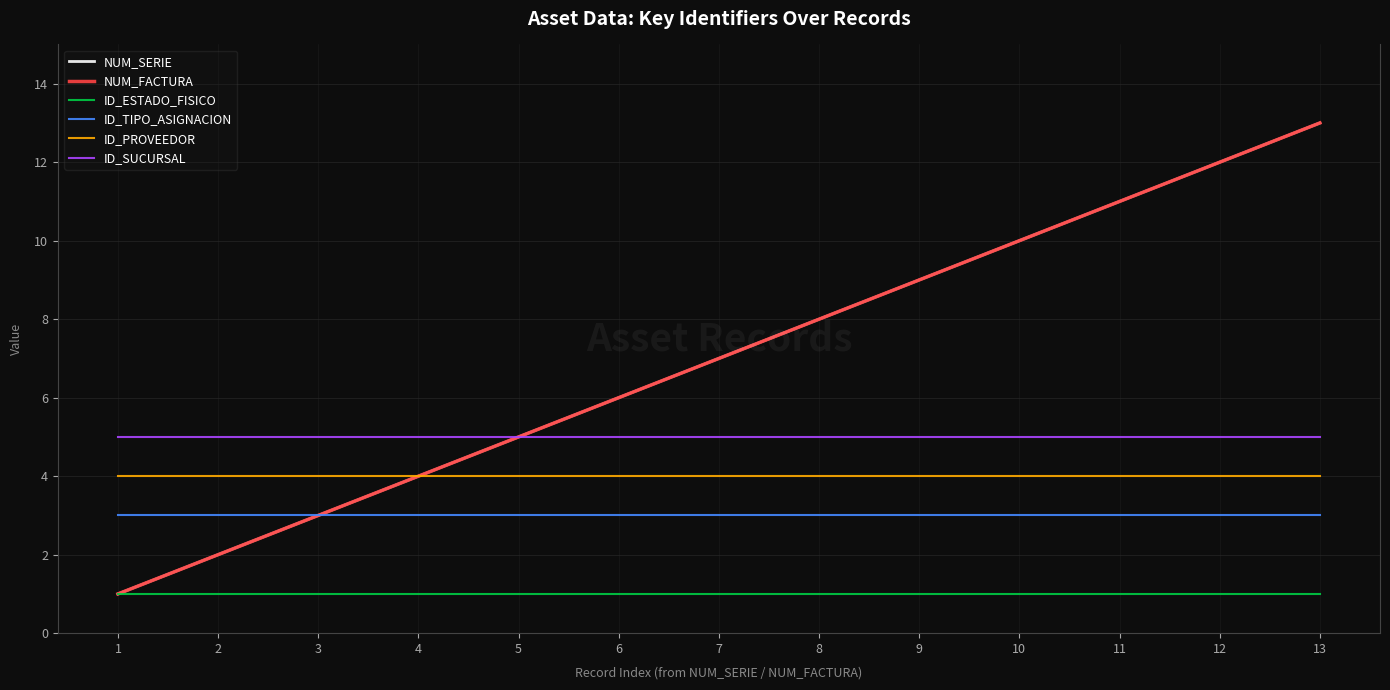

Does the chart display data point markers on the line(s)?

No